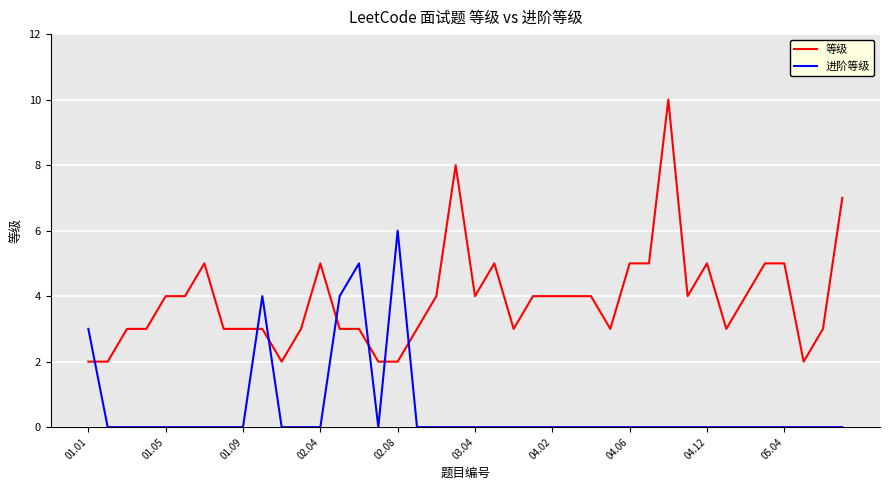

What is the difference between the maximum and minimum values in the 等级 series?

8